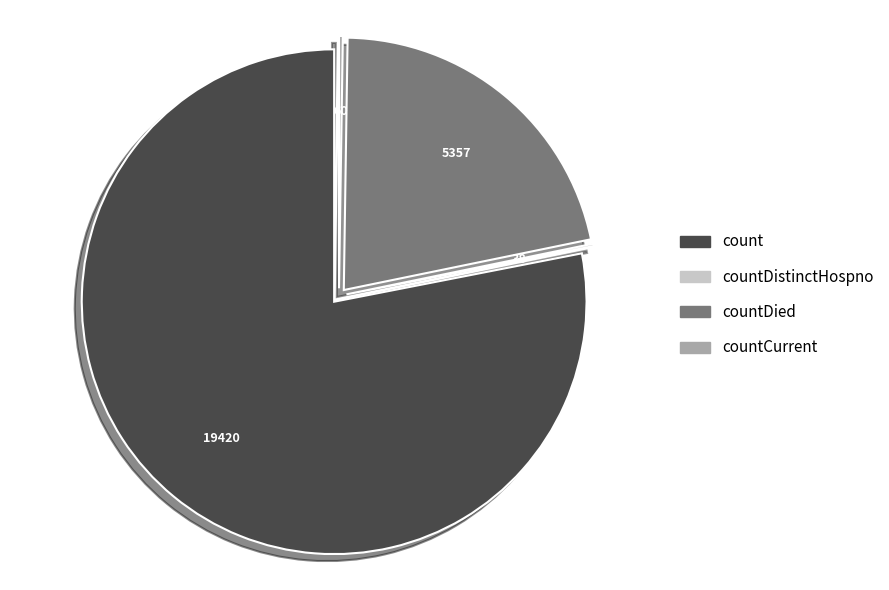

Is countDied the majority of the pie?

No